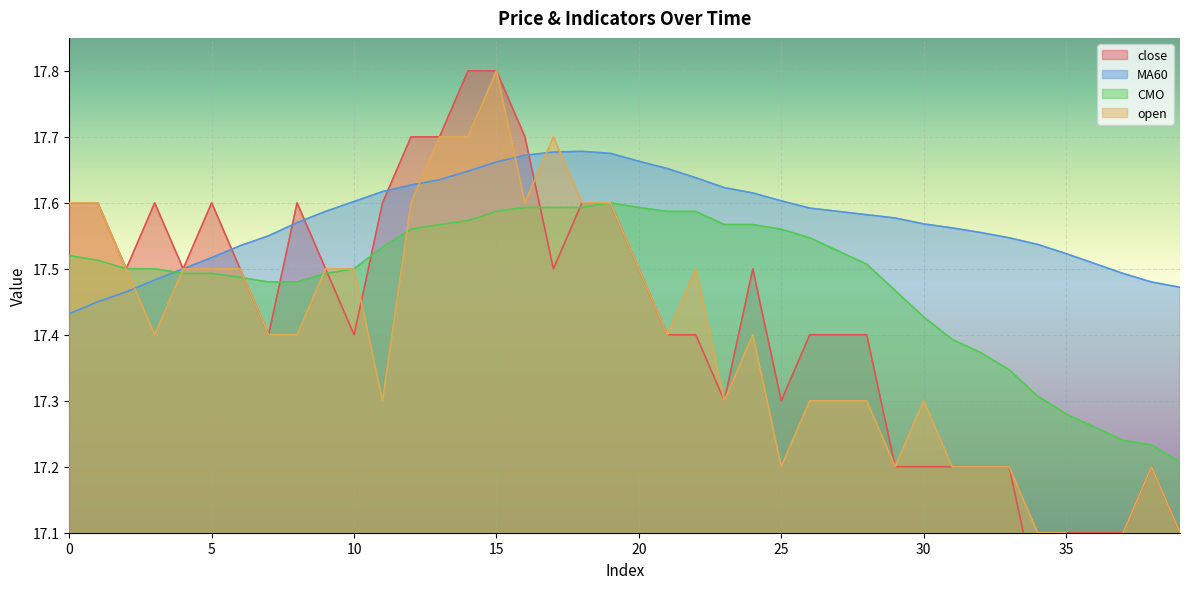

Reading left to right, list all the values displayed in this chart.

close: 17.6	17.6	17.5	17.6	17.5	17.6	17.5	17.4	17.6	17.5	17.4	17.6	17.7	17.7	17.8	17.8	17.7	17.5	17.6	17.6	17.5	17.4	17.4	17.3	17.5	17.3	17.4	17.4	17.4	17.2	17.2	17.2	17.2	17.2	17.0	17.1	17.1	17.1	17.2	17.1
MA60: 17.4	17.4	17.5	17.5	17.5	17.5	17.5	17.6	17.6	17.6	17.6	17.6	17.6	17.6	17.6	17.7	17.7	17.7	17.7	17.7	17.7	17.7	17.6	17.6	17.6	17.6	17.6	17.6	17.6	17.6	17.6	17.6	17.6	17.5	17.5	17.5	17.5	17.5	17.5	17.5
CMO: 17.5	17.5	17.5	17.5	17.5	17.5	17.5	17.5	17.5	17.5	17.5	17.5	17.6	17.6	17.6	17.6	17.6	17.6	17.6	17.6	17.6	17.6	17.6	17.6	17.6	17.6	17.5	17.5	17.5	17.5	17.4	17.4	17.4	17.3	17.3	17.3	17.3	17.2	17.2	17.2
open: 17.6	17.6	17.5	17.4	17.5	17.5	17.5	17.4	17.4	17.5	17.5	17.3	17.6	17.7	17.7	17.8	17.6	17.7	17.6	17.6	17.5	17.4	17.5	17.3	17.4	17.2	17.3	17.3	17.3	17.2	17.3	17.2	17.2	17.2	17.1	17.1	17.0	17.1	17.2	17.1